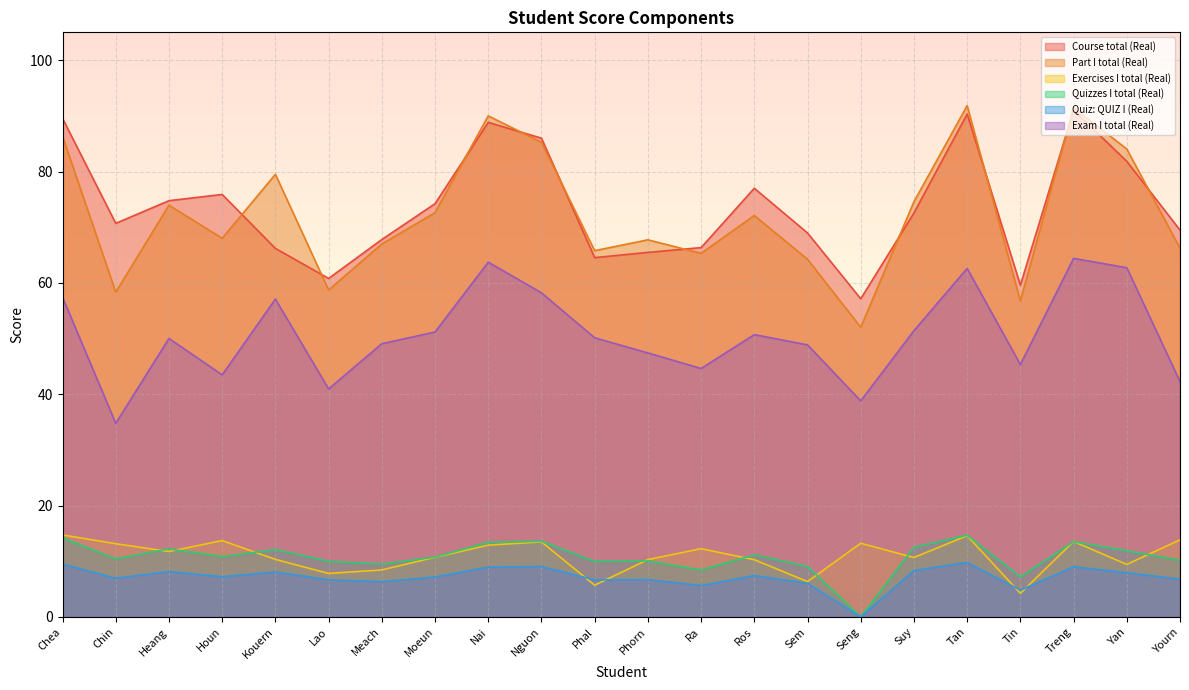

What is the difference between the Exercises I total (Real) values at Tin and Kouern?

6.1